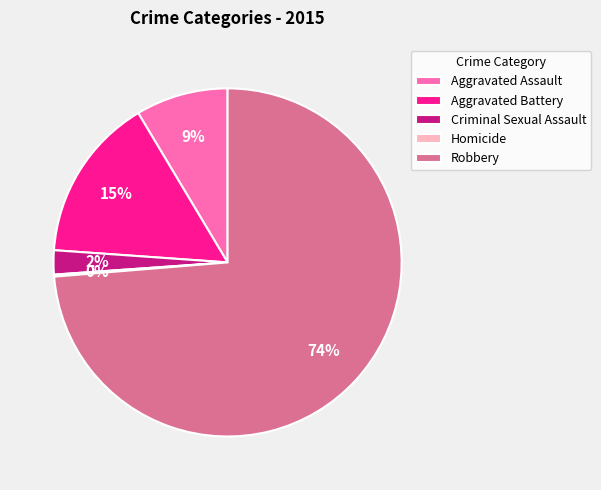

Which category has the biggest portion of the pie?

Robbery